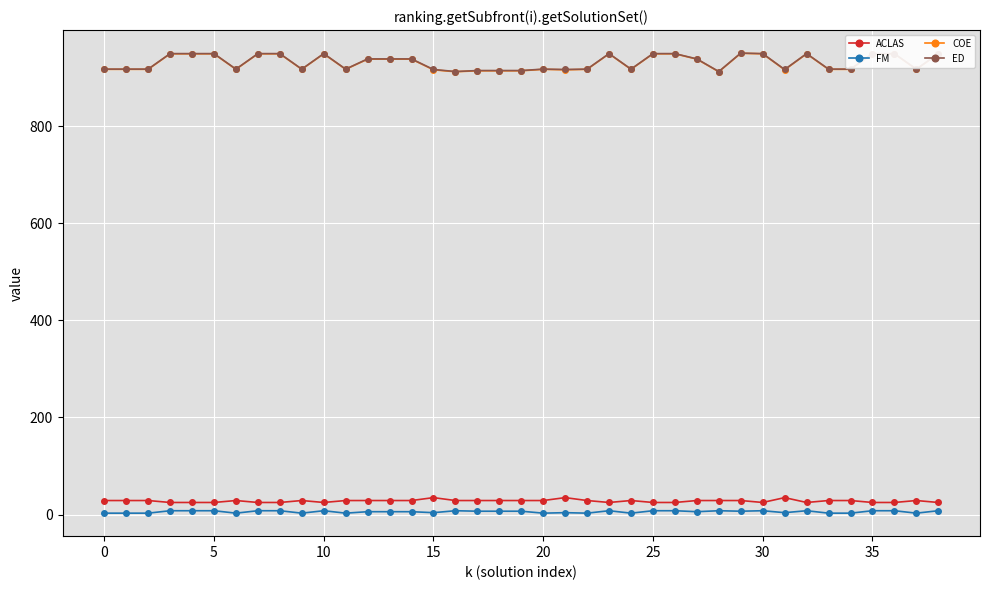

True or false: COE and ED intersect in this chart.

False